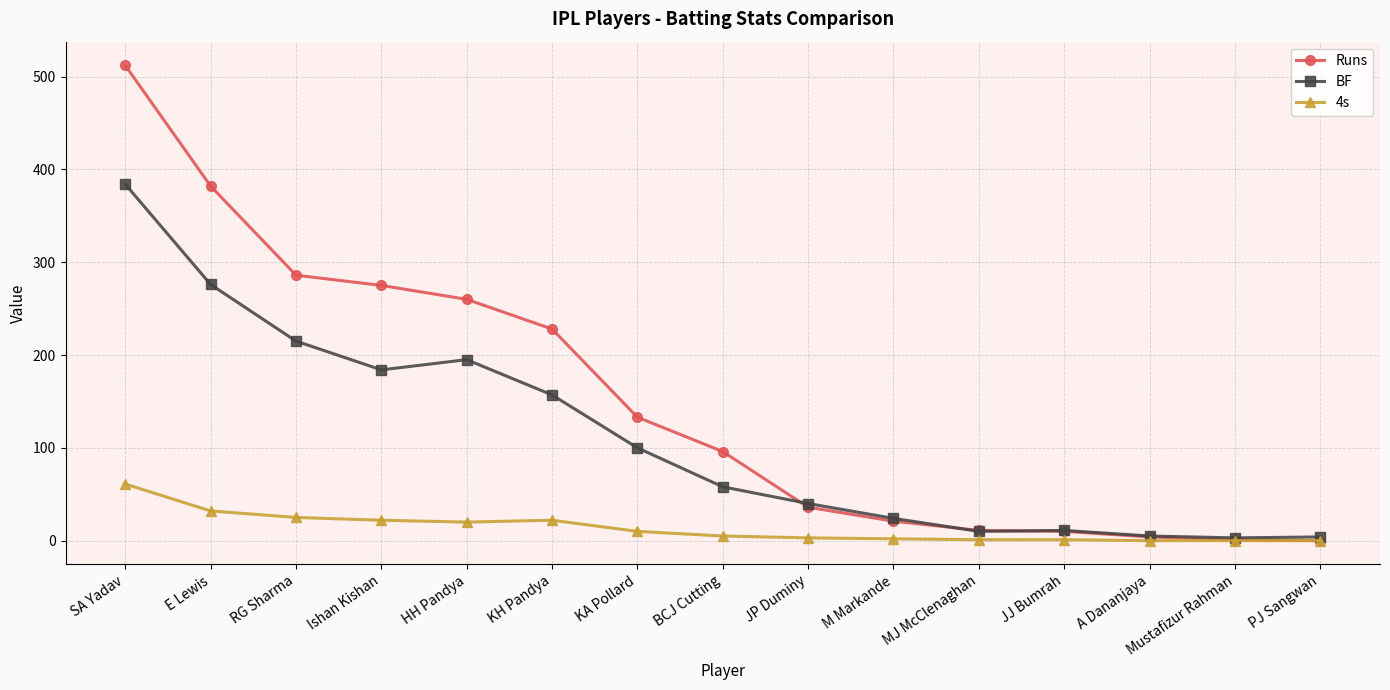

Where is BF nearest to the value 193?

HH Pandya